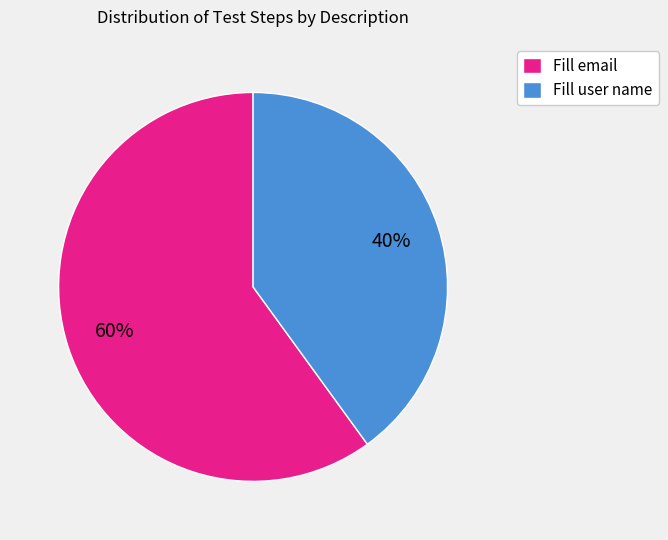

Which category has the smallest portion of the pie?

Fill user name